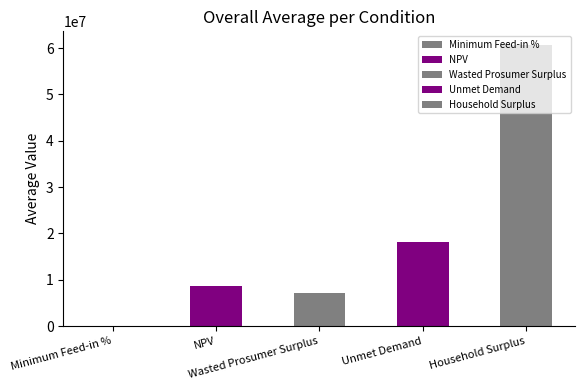

Rank the categories by value from highest to lowest.

Household Surplus, Unmet Demand, NPV, Wasted Prosumer Surplus, Minimum Feed-in %